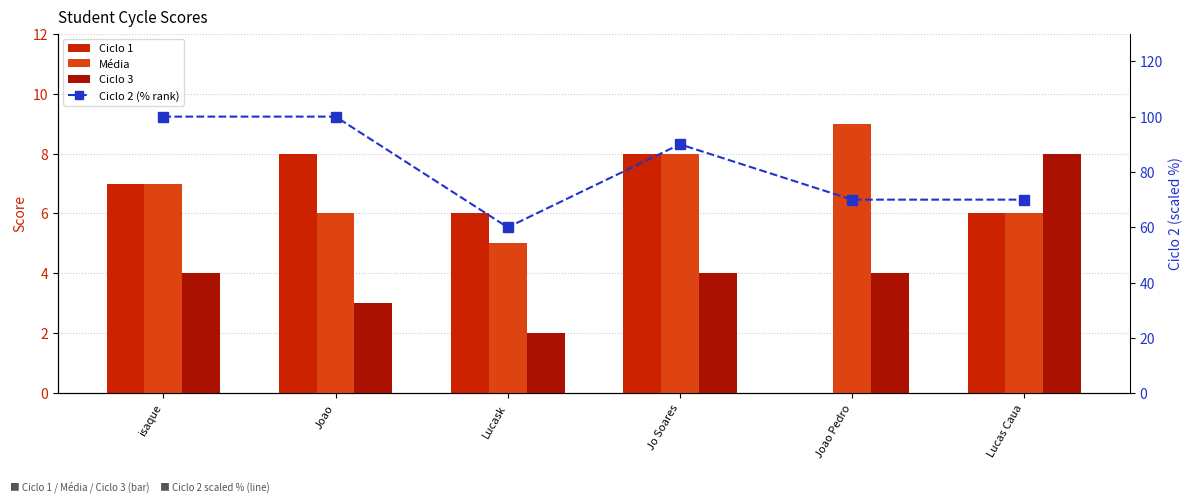

What is the value of the Média bar at the 5th from the left?

9